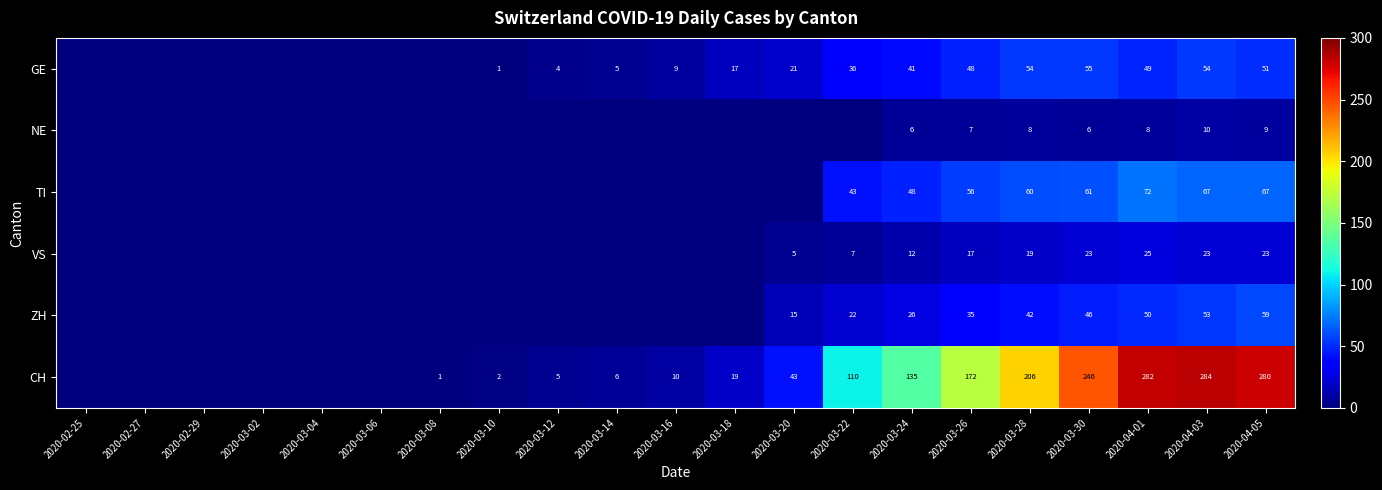

What is the difference between the CH values at 2020-03-14 and 2020-04-05?

274